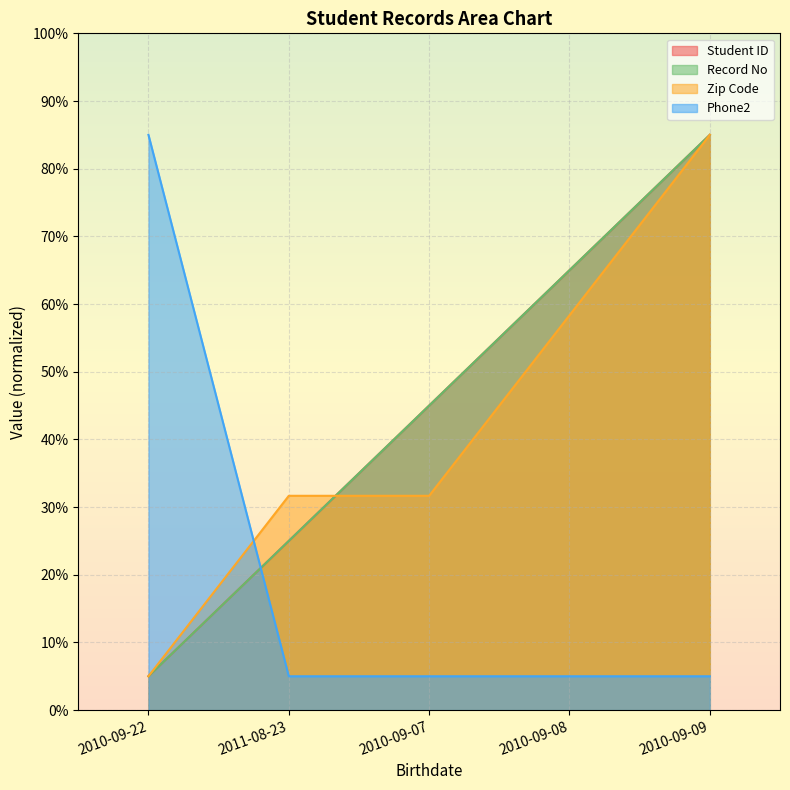

How many lines are shown in the chart?

4